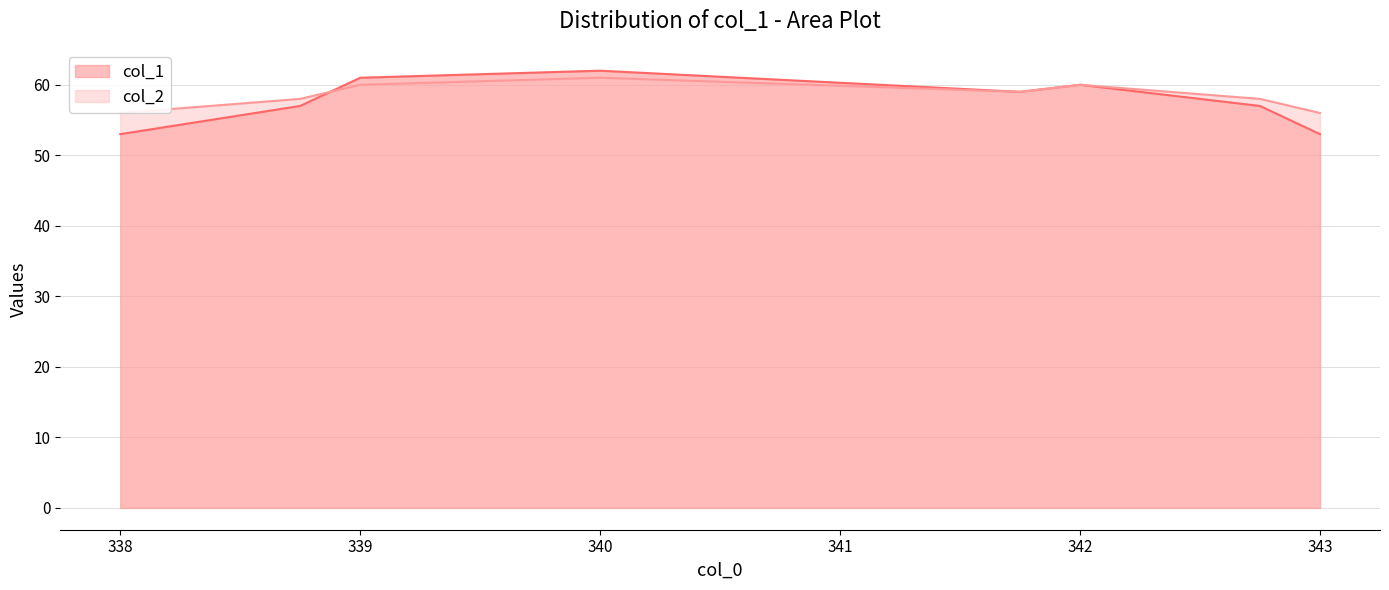

Is it true that col_2 equals 19 at 338?

False